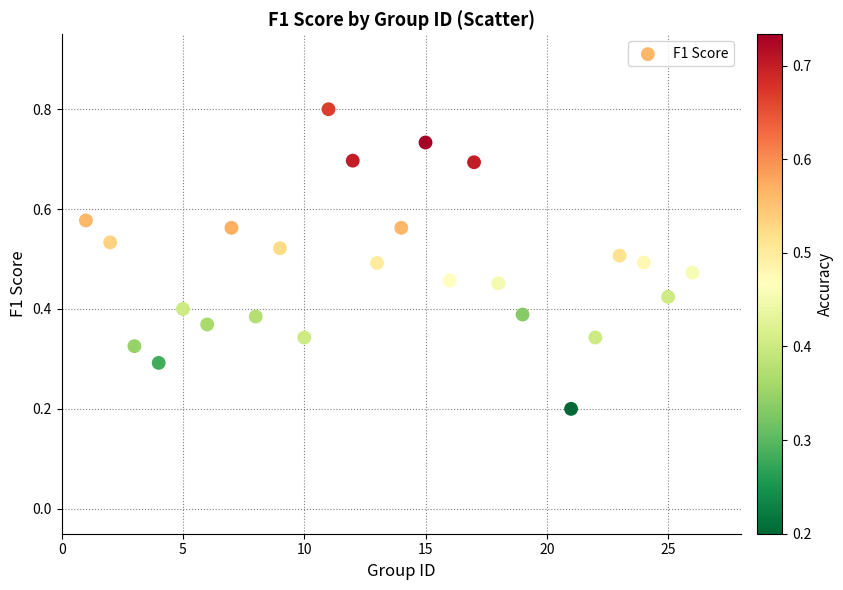

What is the range of X values (max minus min)?

25.0